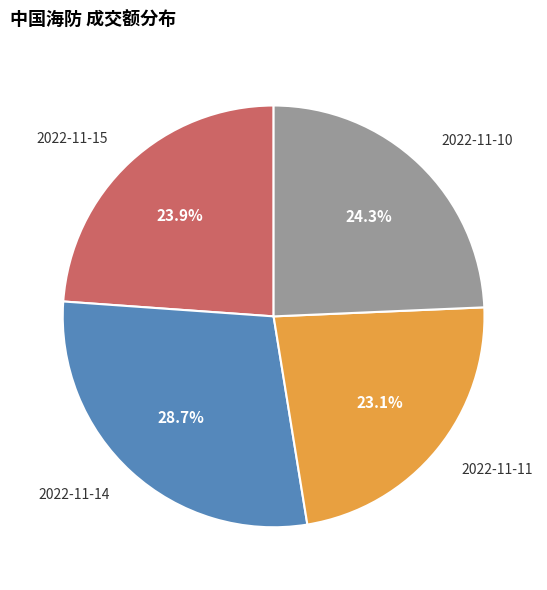

Is it true that 2022-11-10 is 24% of the pie?

True